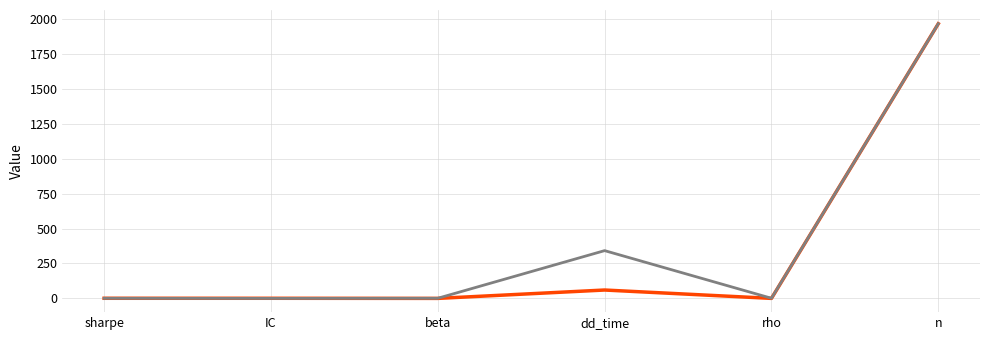

At which category is the sum across all series the highest?

n